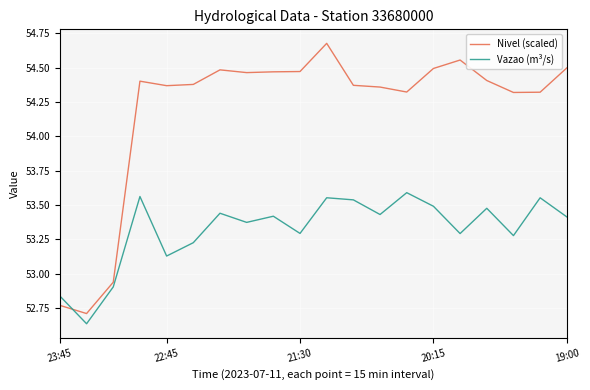

True or false: Vazao (m³/s) and Nivel (scaled) intersect in this chart.

True